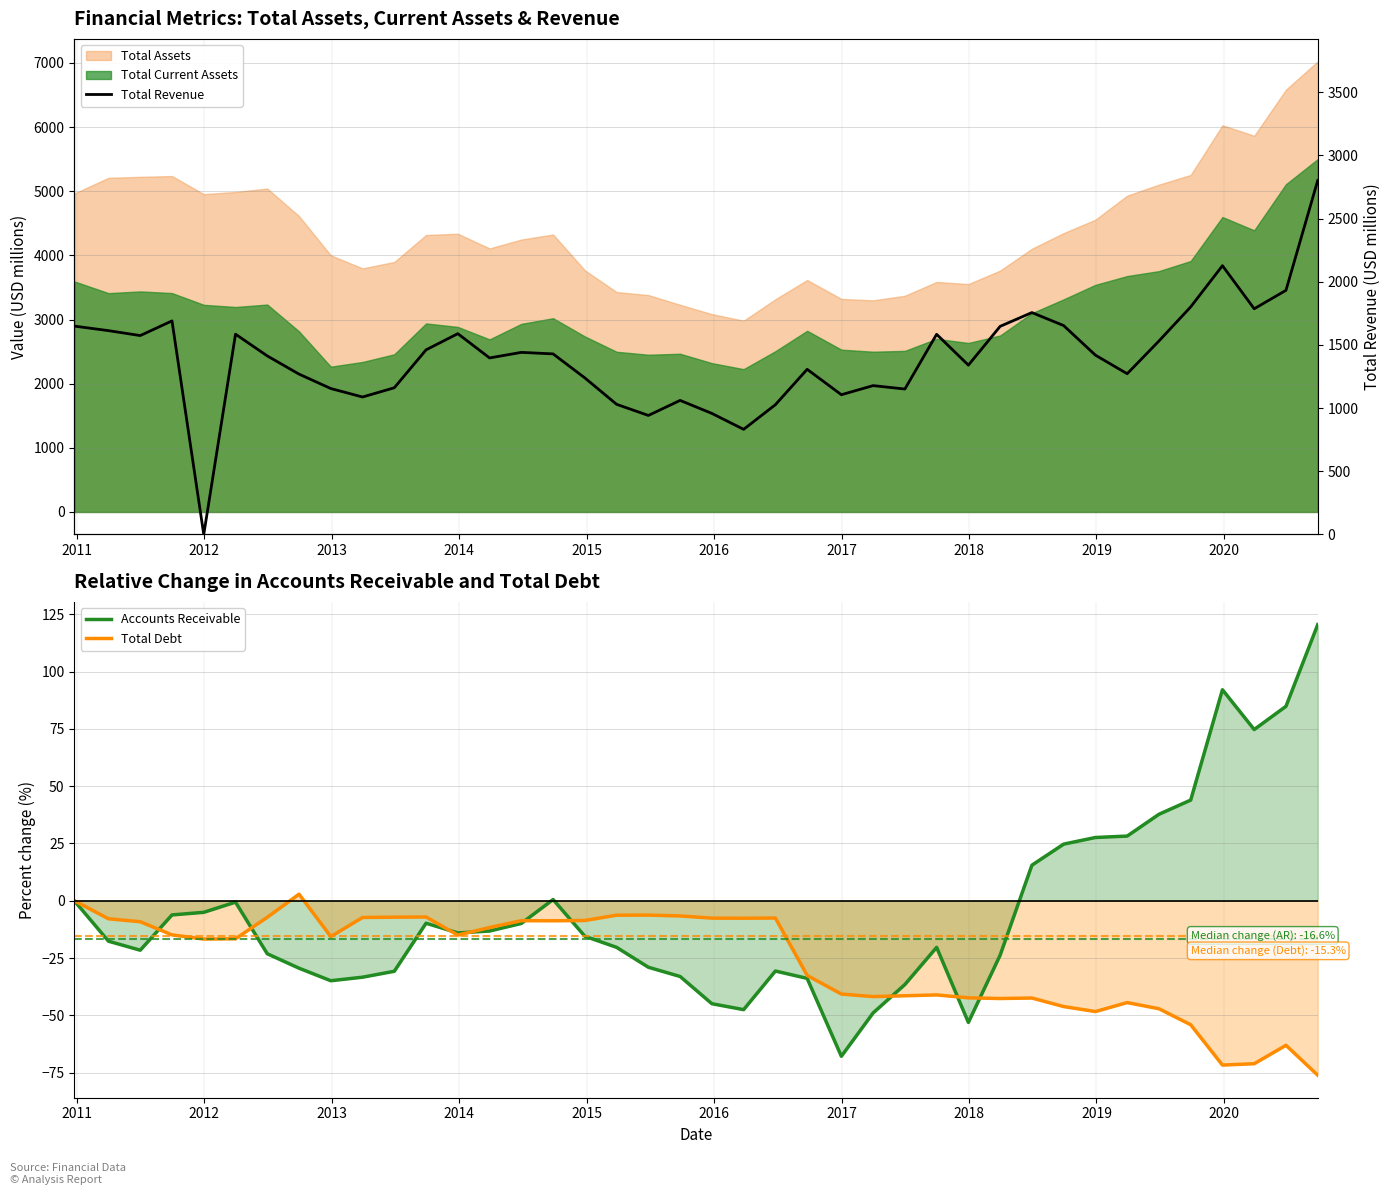

What is the minimum value for Total Debt?

-76.1